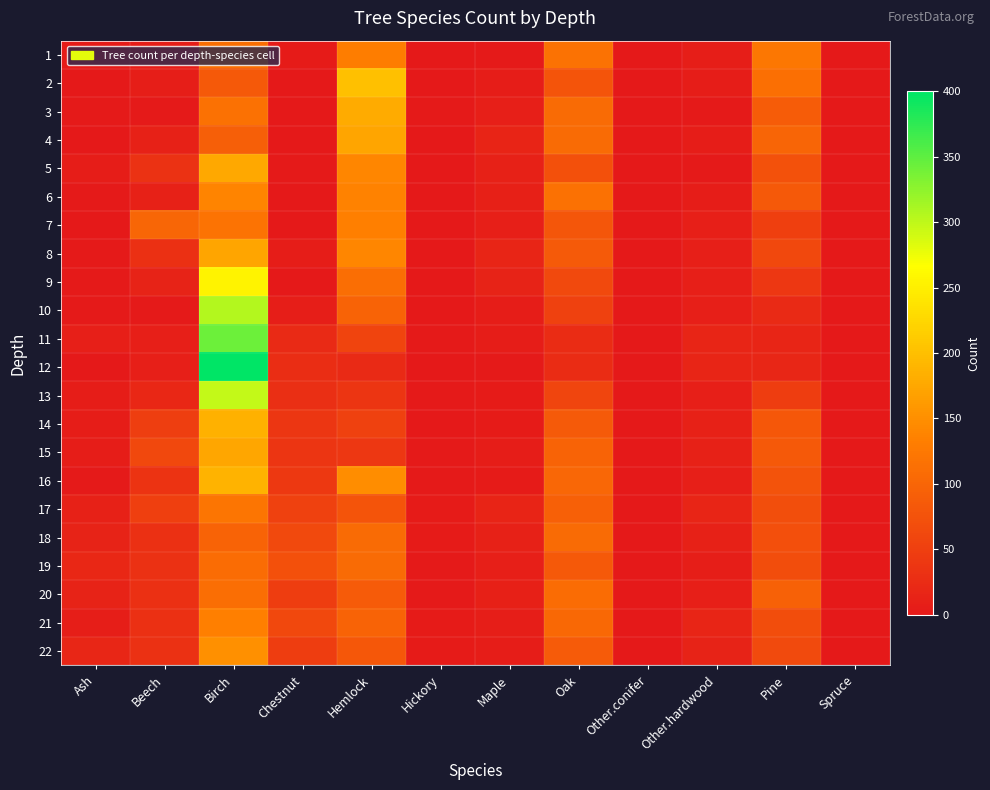

At which category does the chart reach its peak across all series?

Birch